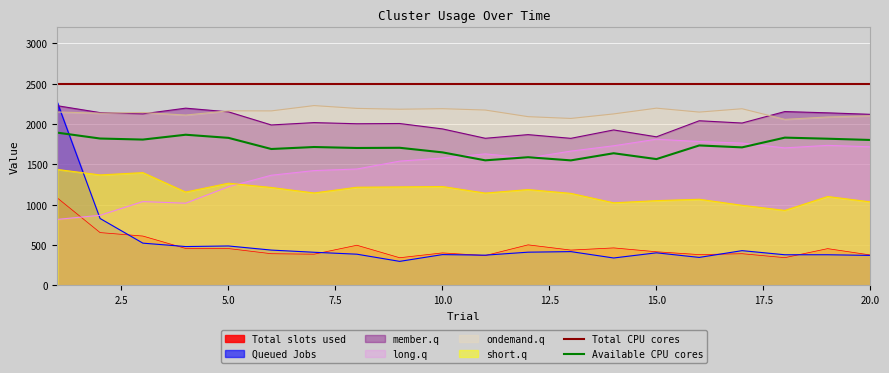

Is it true that member.q equals 3458.8 at 17?

False